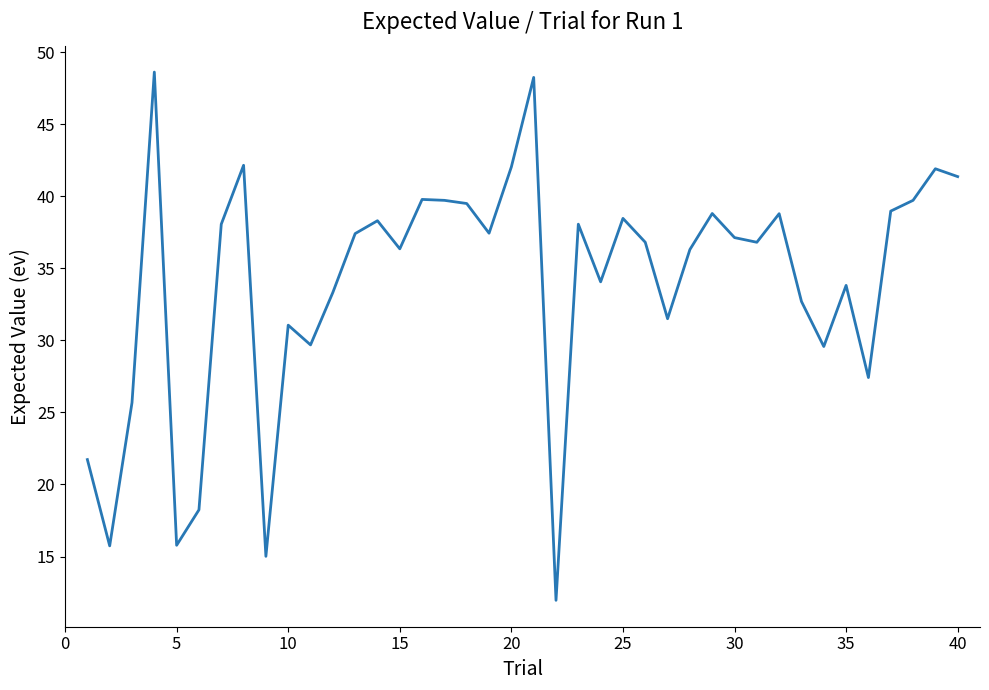

What is the smallest value displayed?

12.0